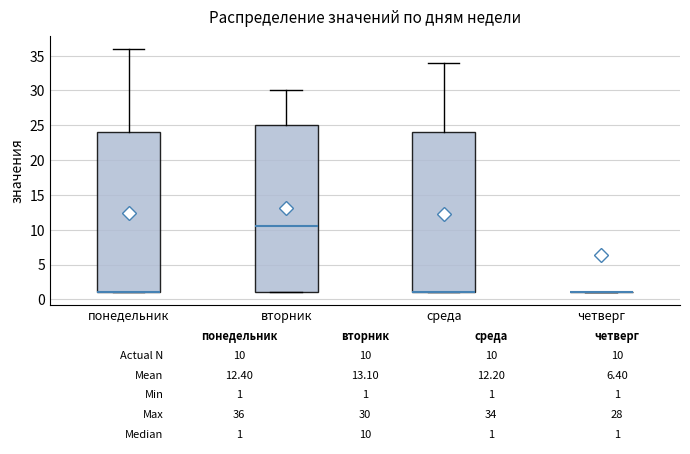

Comparing the boxes themselves (not the whiskers), which one is the tallest?

вторник